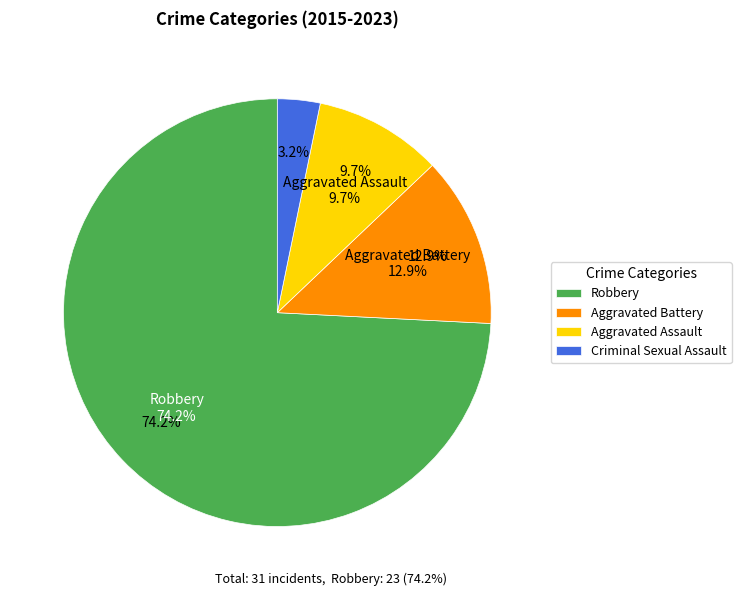

Which slice represents more than half of the pie?

Robbery